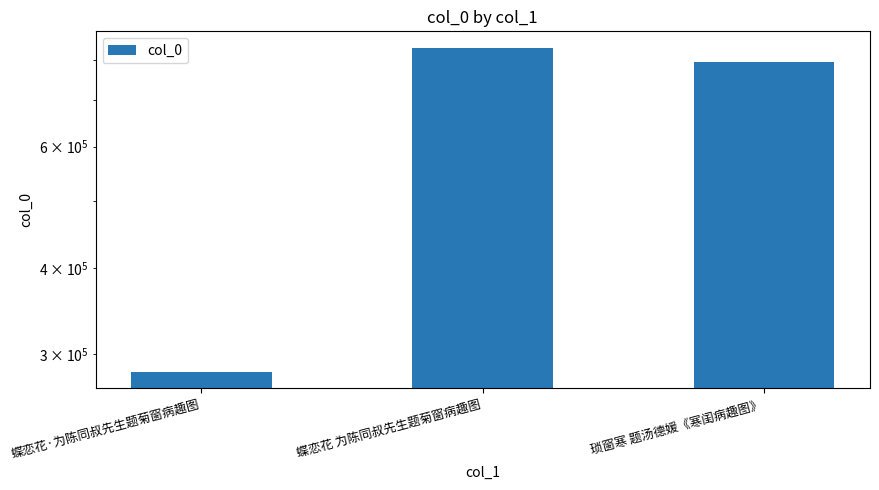

What is the maximum value shown in the chart?

835178